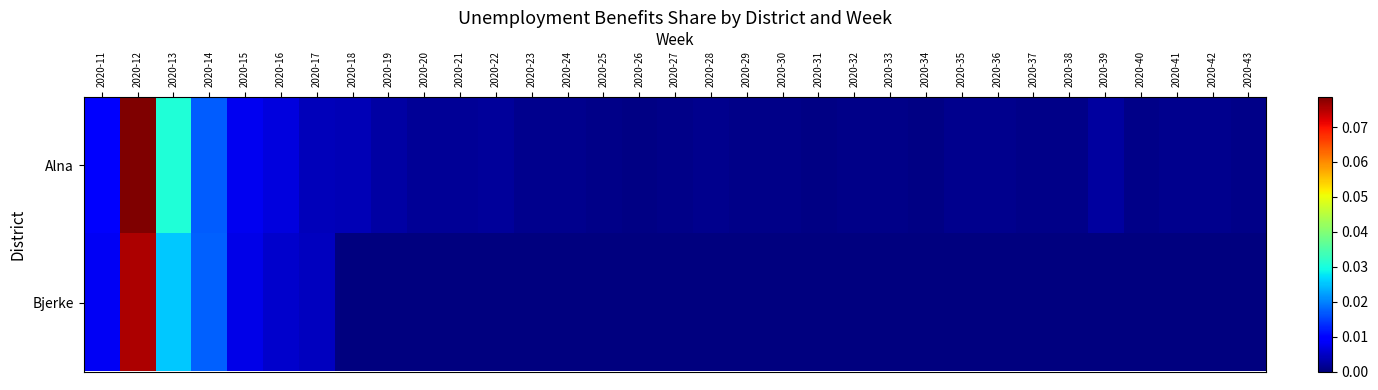

How many series are shown in this chart?

2